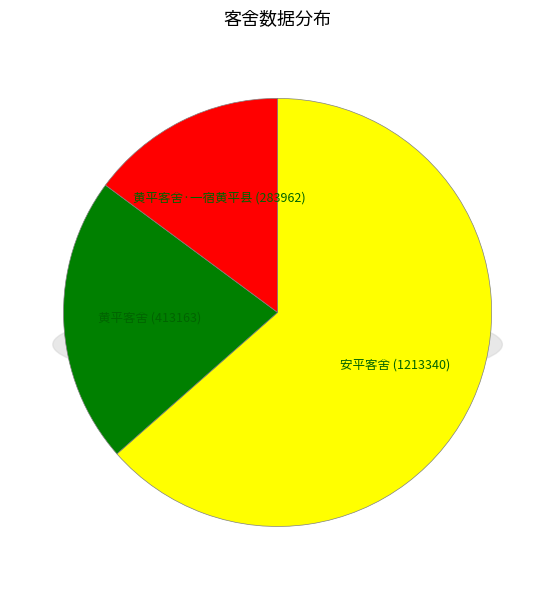

True or false: 黄平客舍·一宿黄平县 accounts for 15% of the total.

True